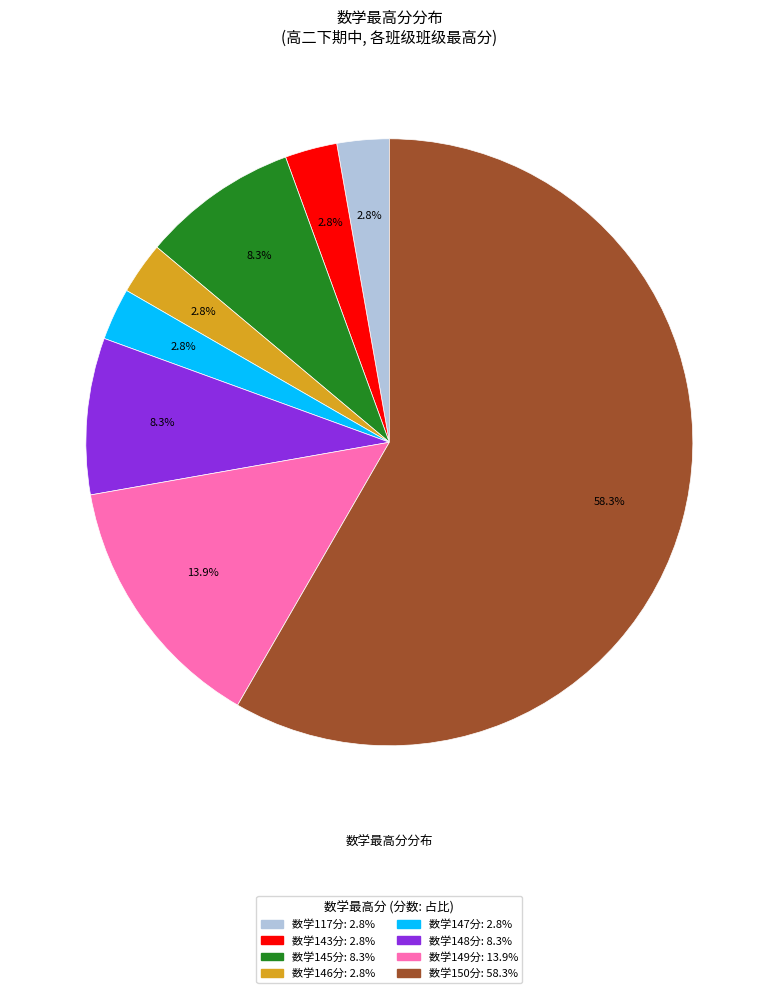

Does any single category account for the majority?

Yes